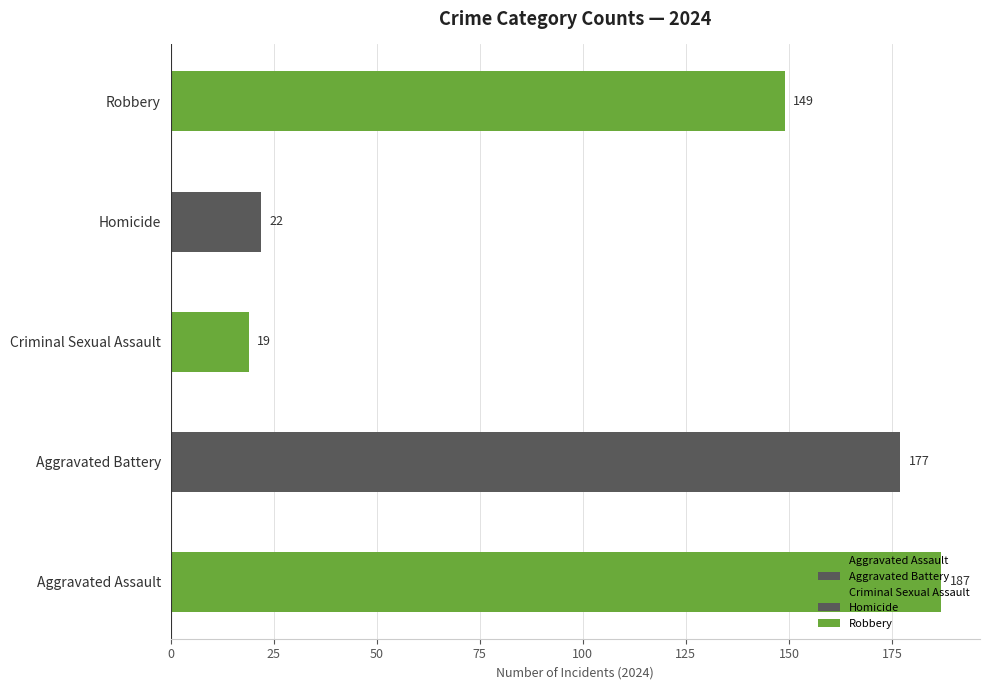

True or false: Robbery has a value of 306 at 2023.

False